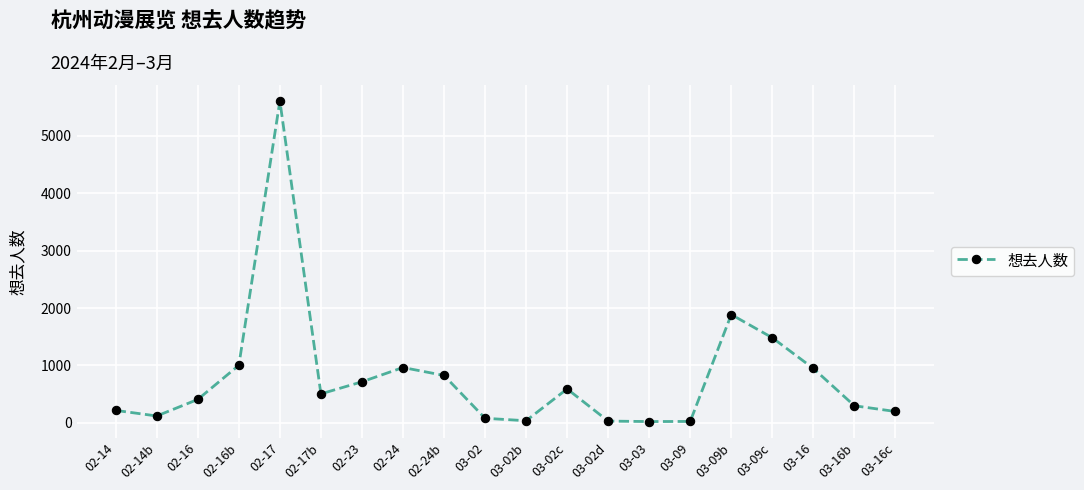

What is the value of the 7th point from the left?

716